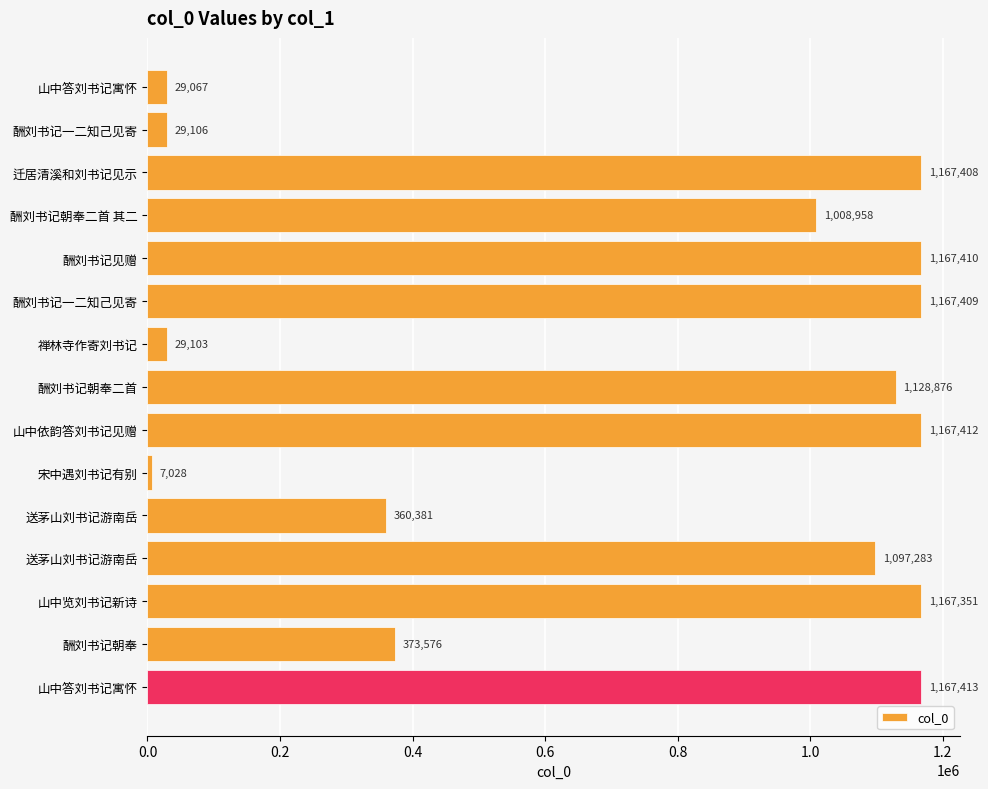

How many data points are less than 1097283?

7